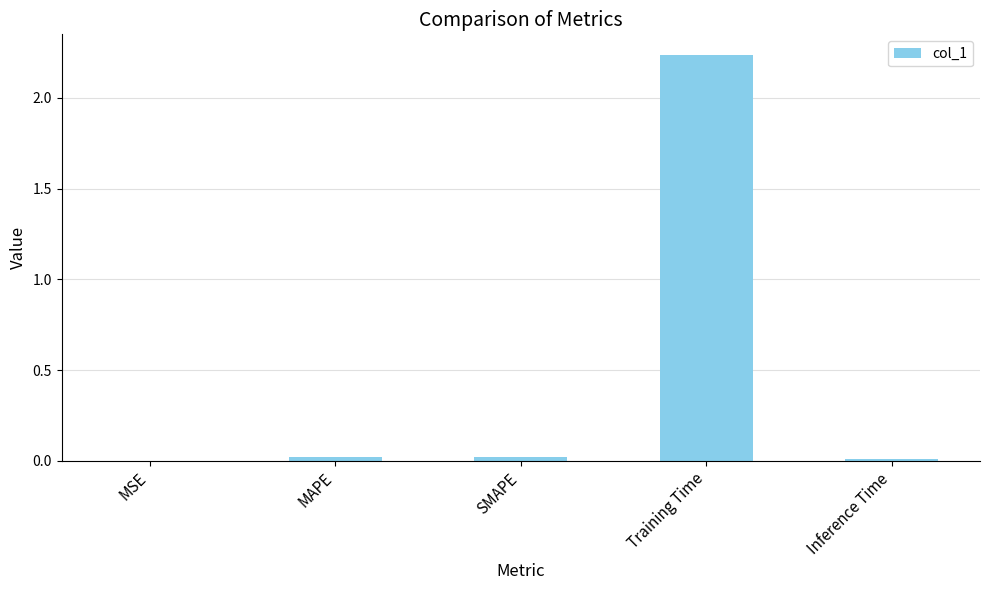

Which has a higher value, MAPE or Training Time?

Training Time